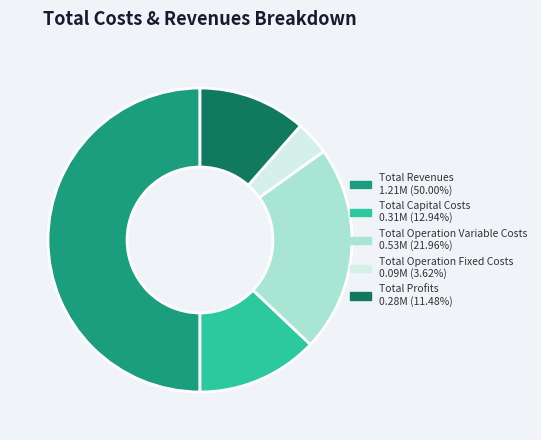

Does Total Operation Fixed Costs account for over 50% of the chart?

No